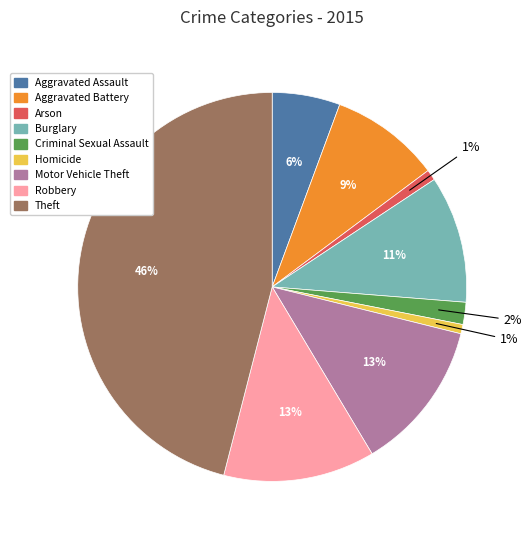

What is the largest slice in the pie chart?

Theft